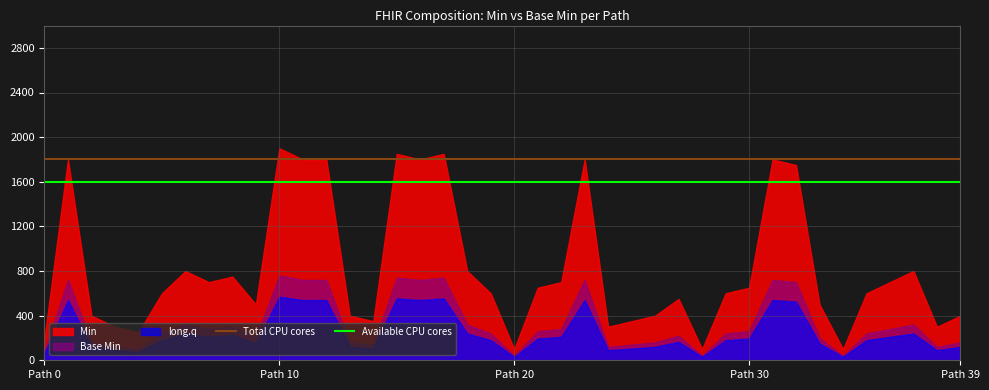

What is the minimum value for Total CPU cores?

1800